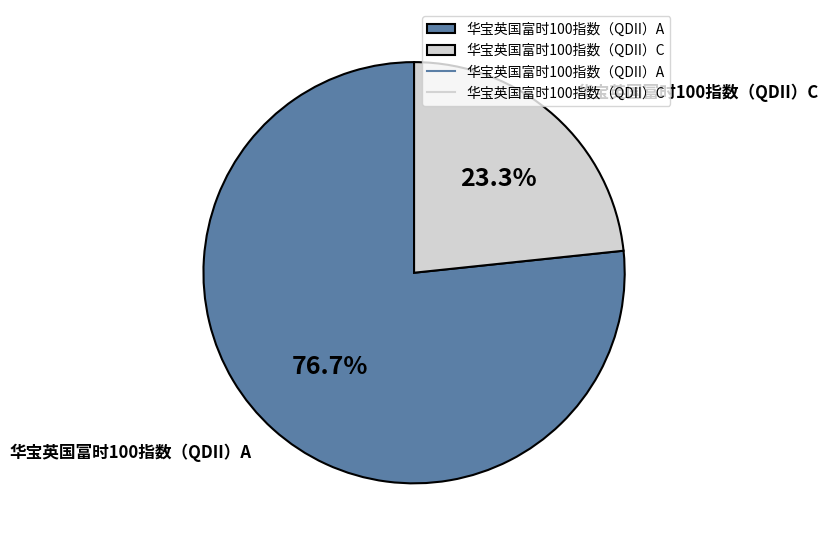

Does any single category account for the majority?

Yes